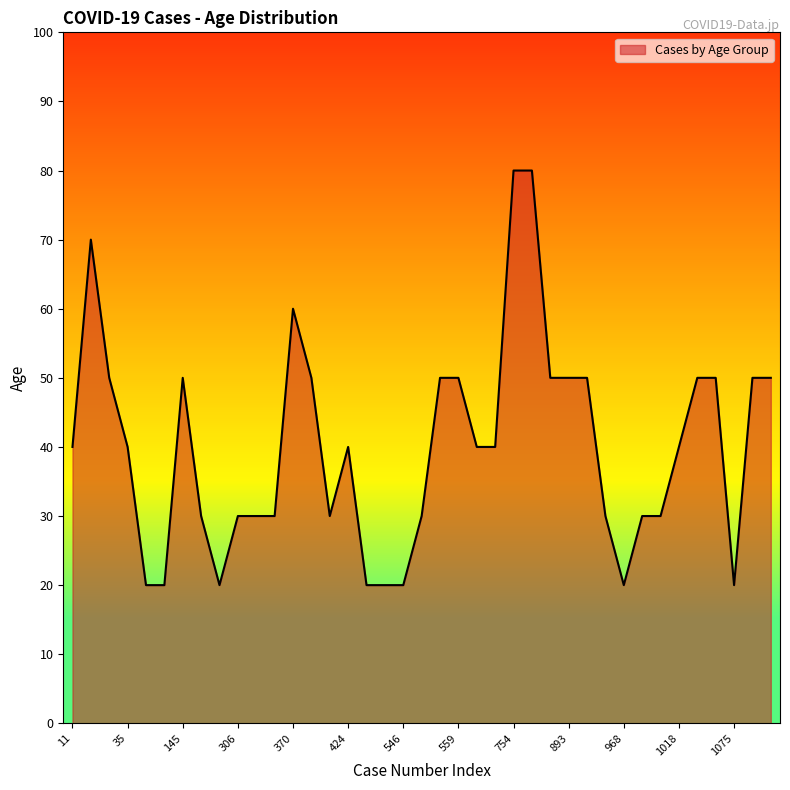

Reading right to left, transcribe all the data shown in this chart.

50	50	20	50	50	40	30	30	20	30	50	50	50	80	80	40	40	50	50	30	20	20	20	40	30	50	60	30	30	30	20	30	50	20	20	40	50	70	40